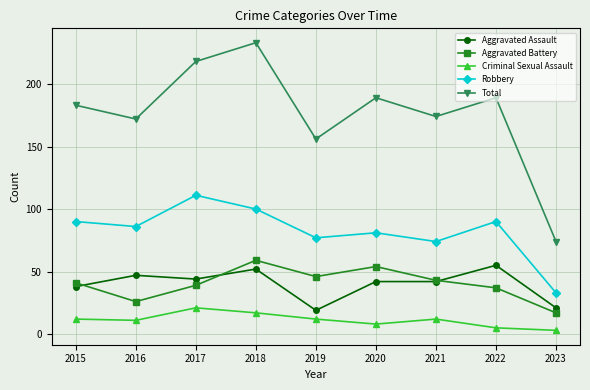

True or false: Total and Aggravated Battery cross at least once.

False